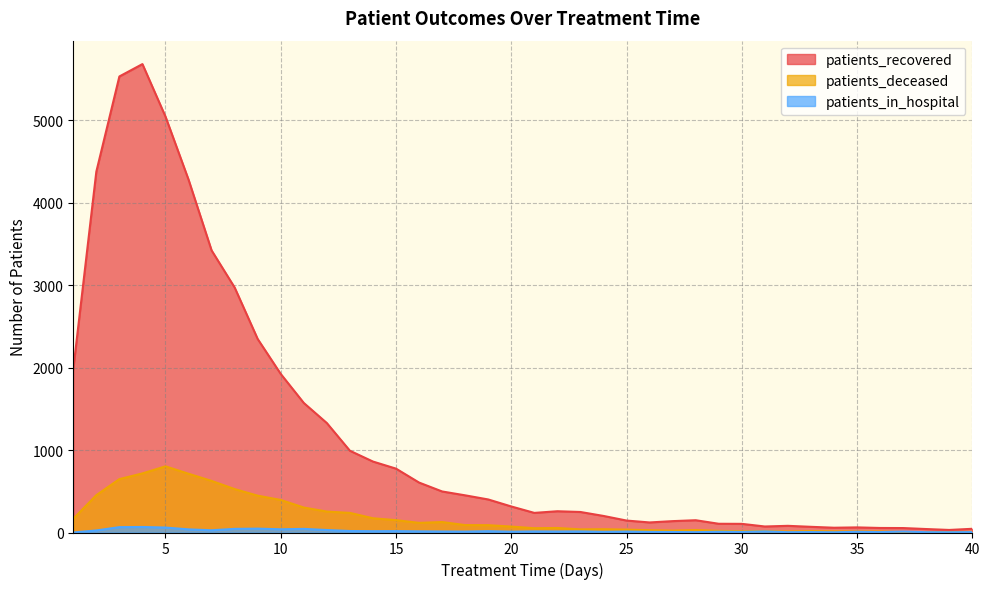

At which category does patients_in_hospital reach its first local valley?

7